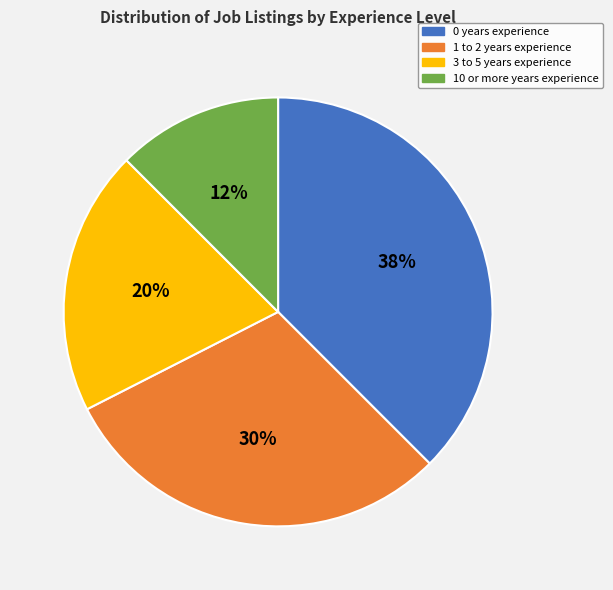

Does any single category account for the majority?

No